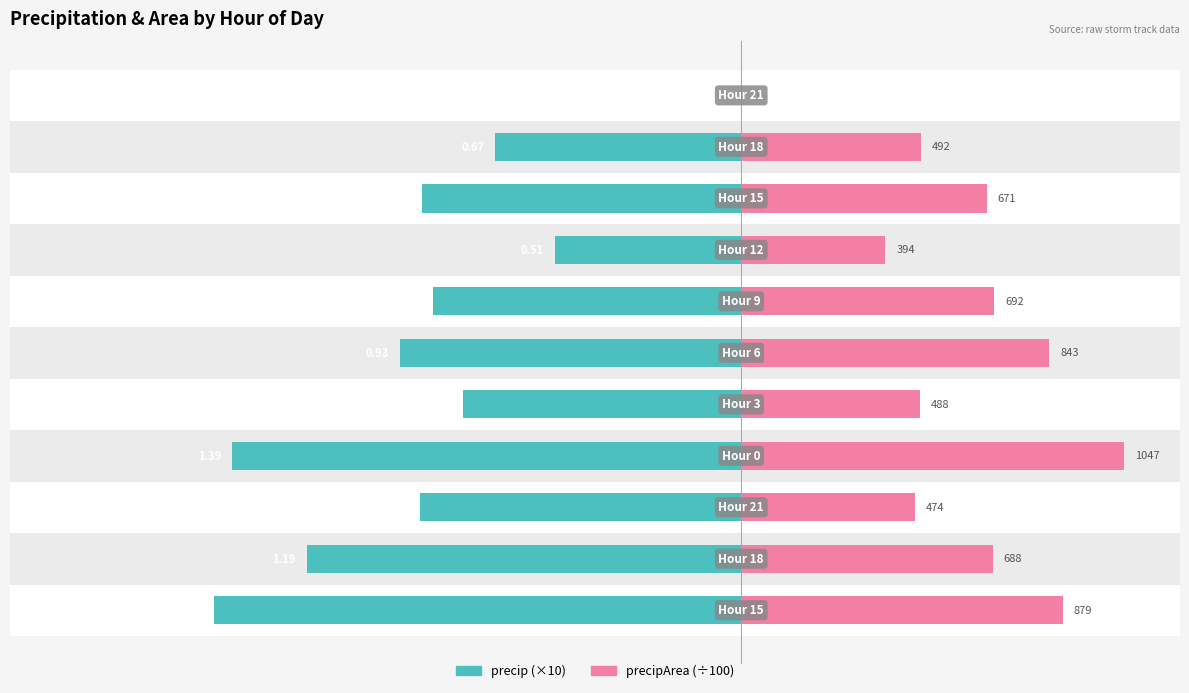

Reading left to right, extract all data points from this chart.

precip (×10): -14.4	-11.9	-8.8	-13.9	-7.6	-9.3	-8.4	-5.1	-8.7	-6.7	0.0
precipArea (÷100): 8.8	6.9	4.7	10.5	4.9	8.4	6.9	3.9	6.7	4.9	0.0